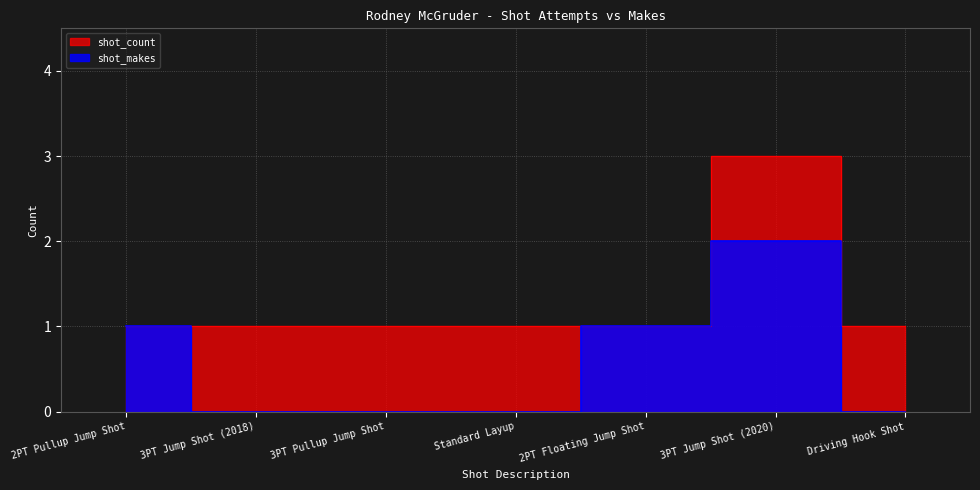

Reading right to left, list all the values displayed in this chart.

shot_count: Driving Hook Shot=1	3PT Jump Shot (2020)=3	2PT Floating Jump Shot=1	Standard Layup=1	3PT Pullup Jump Shot=1	3PT Jump Shot (2018)=1	2PT Pullup Jump Shot=1
shot_makes: Driving Hook Shot=0	3PT Jump Shot (2020)=2	2PT Floating Jump Shot=1	Standard Layup=0	3PT Pullup Jump Shot=0	3PT Jump Shot (2018)=0	2PT Pullup Jump Shot=1